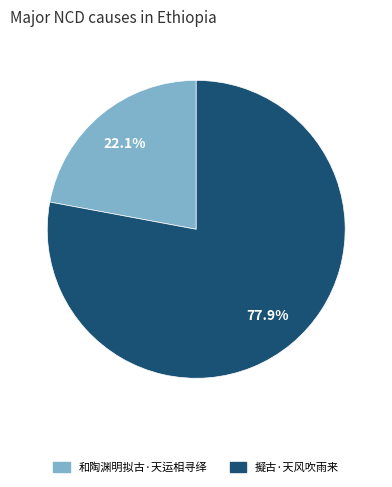

Is there a majority slice in this chart?

Yes